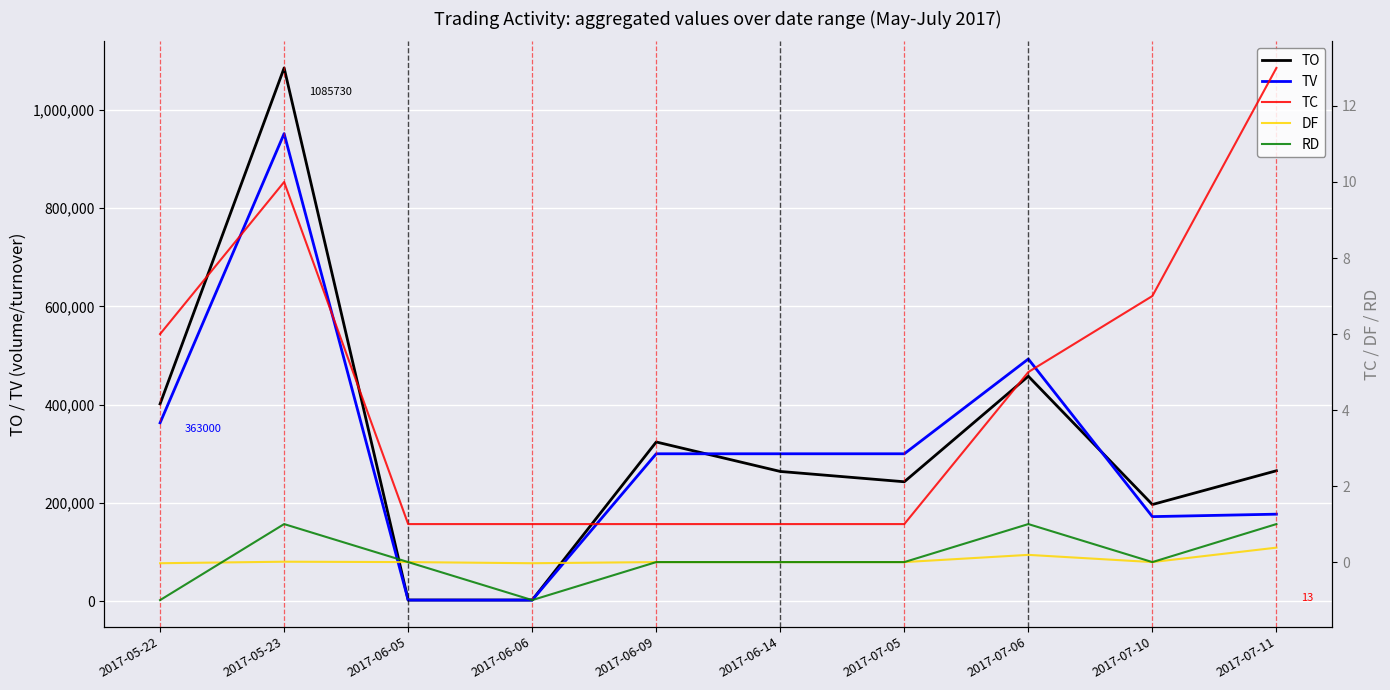

True or false: TV and DF cross at least once.

False